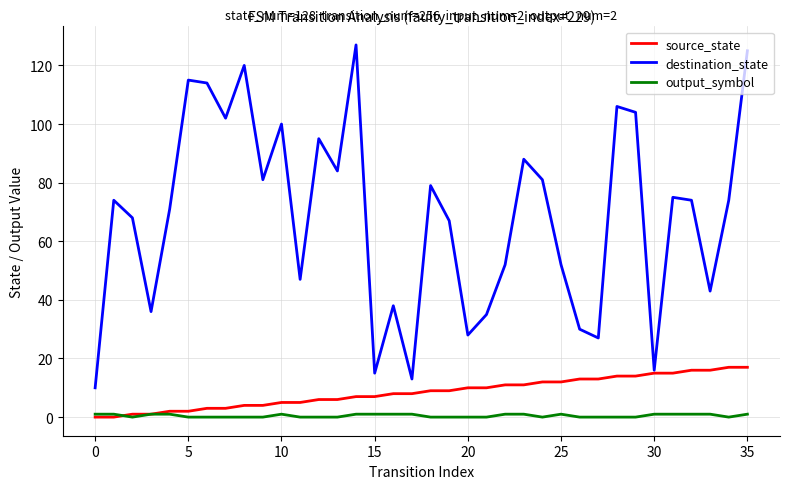

Count the number of data series in this chart.

3